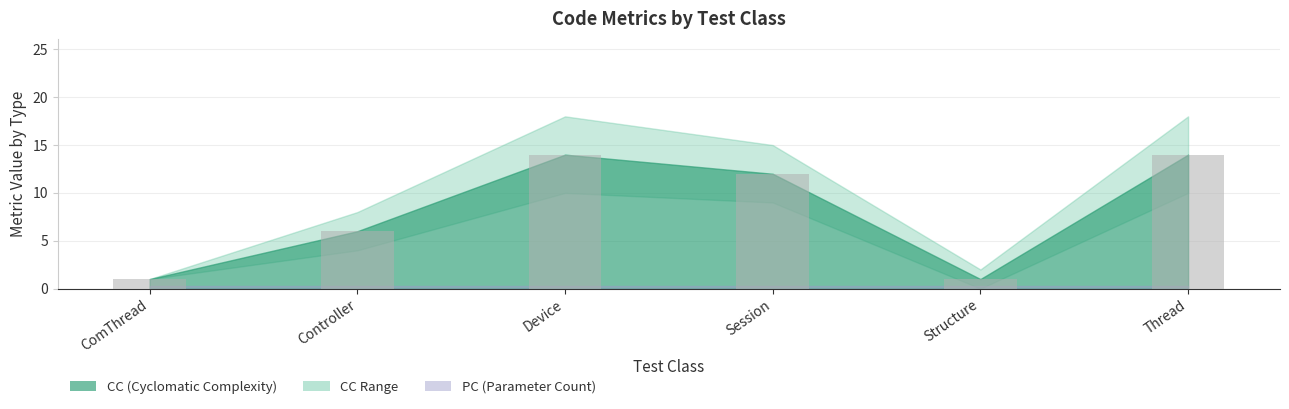

What is the approximate value at Device, to the nearest 10?

10